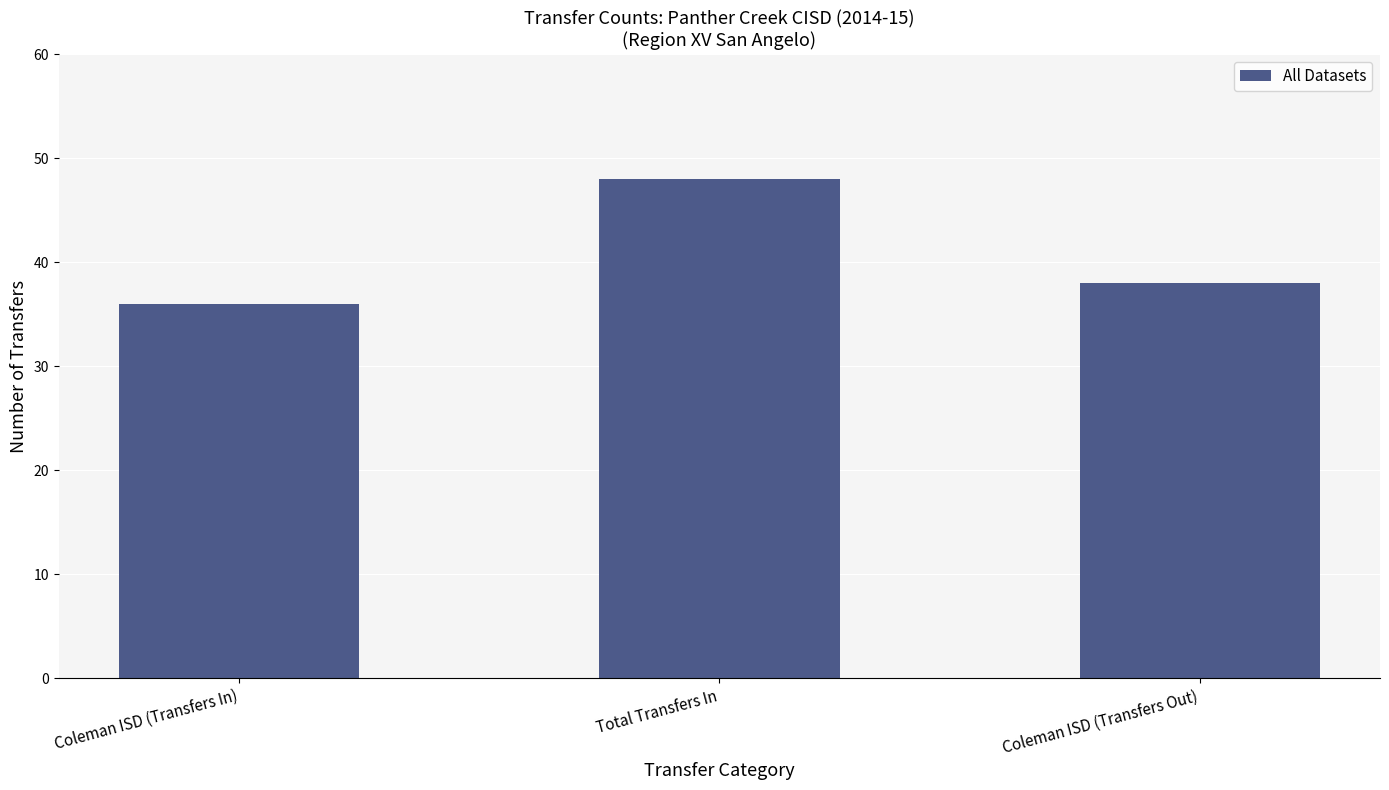

Which category has the lowest value across all series?

Coleman ISD (Transfers In)